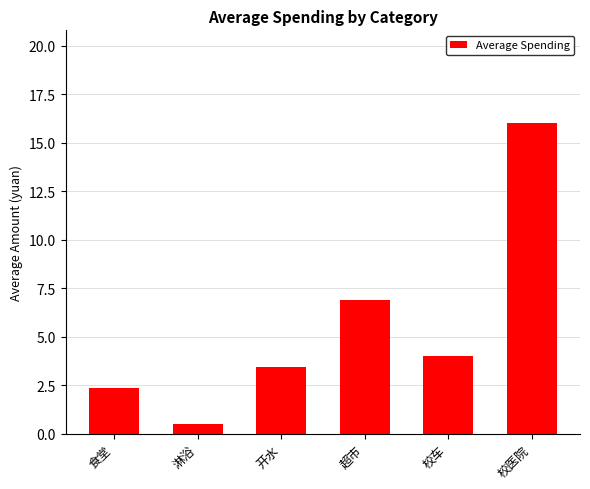

Reading left to right, list all the values displayed in this chart.

2.3	0.5	3.5	6.9	4.0	16.0